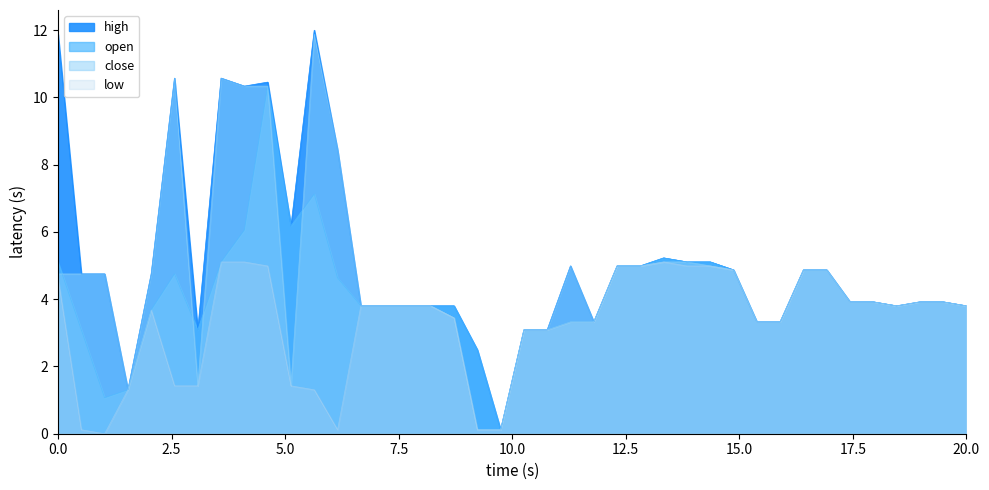

Which series has the largest range (max minus min)?

high